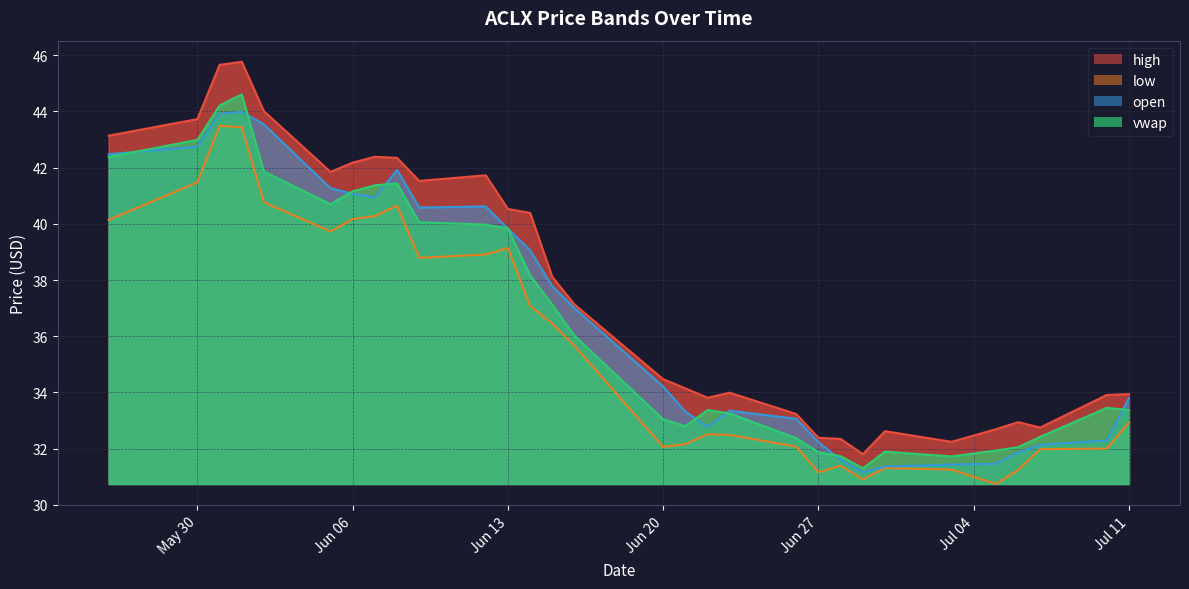

What is the label of the 16th point from the right?

2023-06-20